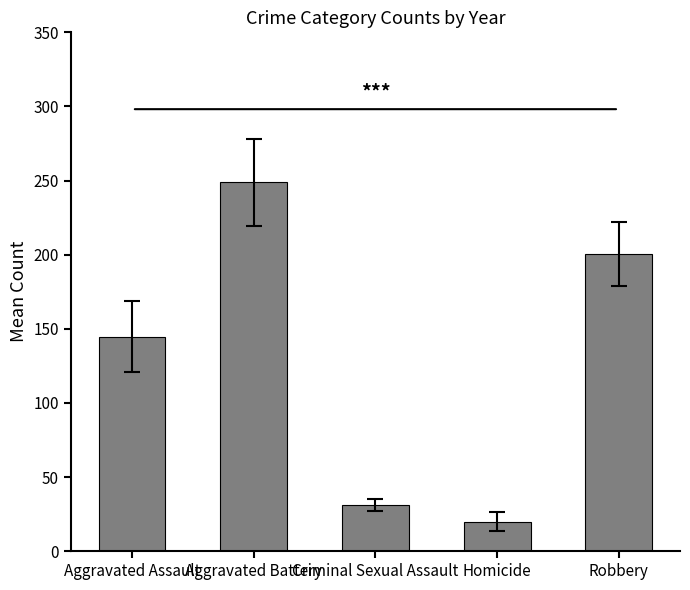

How many distinct data groups are displayed?

1